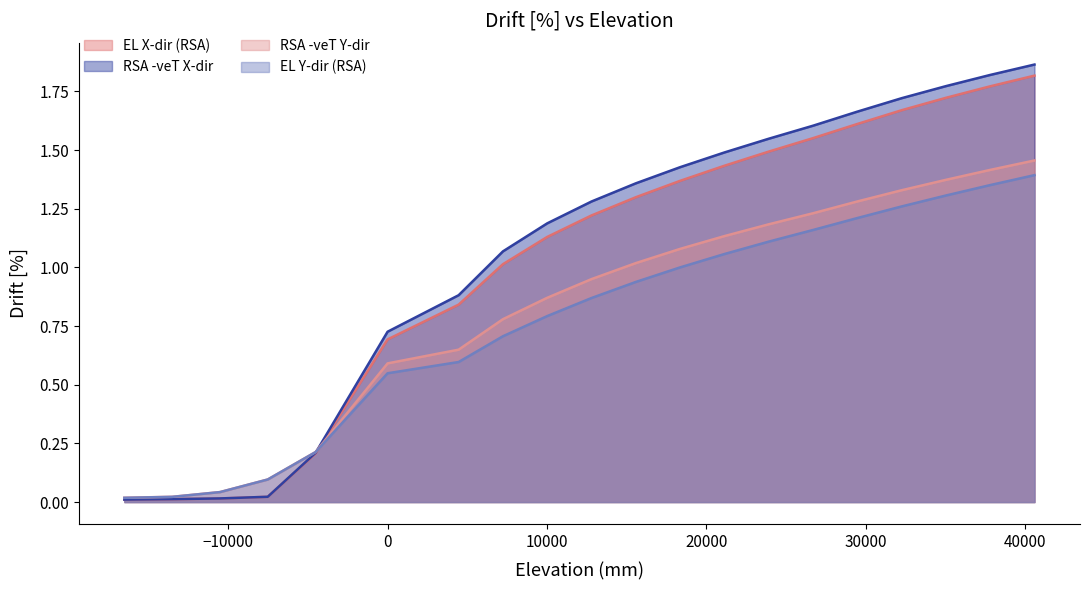

Which series has the largest range (max minus min)?

RSA -veT X-dir